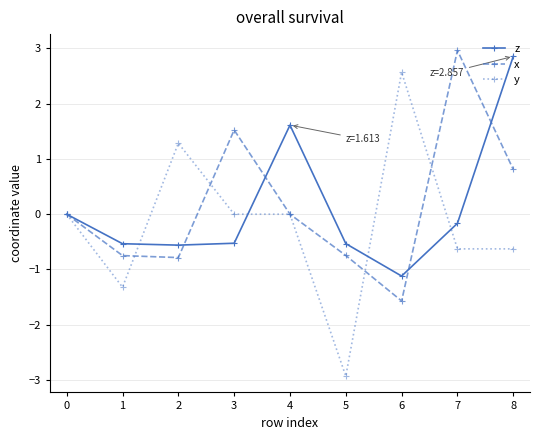

Where is the first local minimum for y?

1